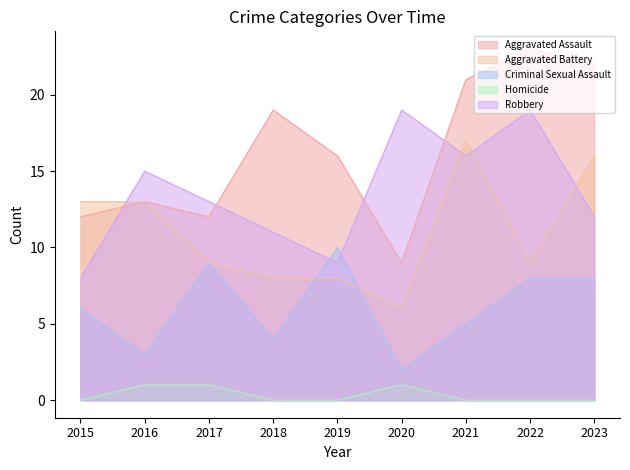

At which label does Aggravated Battery reach its minimum?

2020